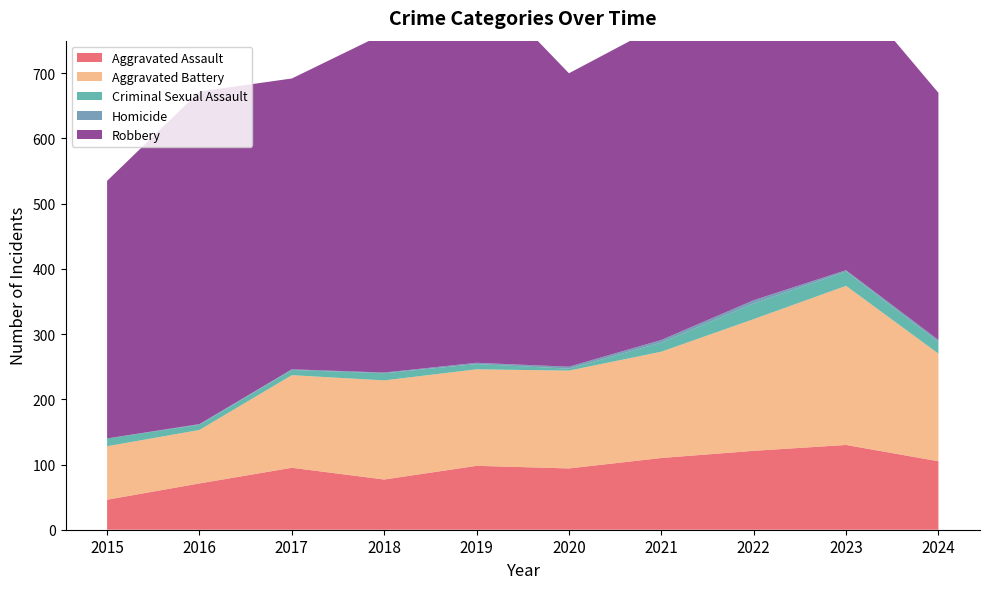

Reading left to right, list all the values displayed in this chart.

Aggravated Assault: 46	71	95	77	98	94	110	121	130	105
Aggravated Battery: 82	82	142	152	148	150	163	202	244	165
Criminal Sexual Assault: 12	8	8	11	8	3	14	24	22	18
Homicide: 0	1	1	1	2	3	4	5	2	3
Robbery: 395	510	446	520	591	450	484	521	440	379